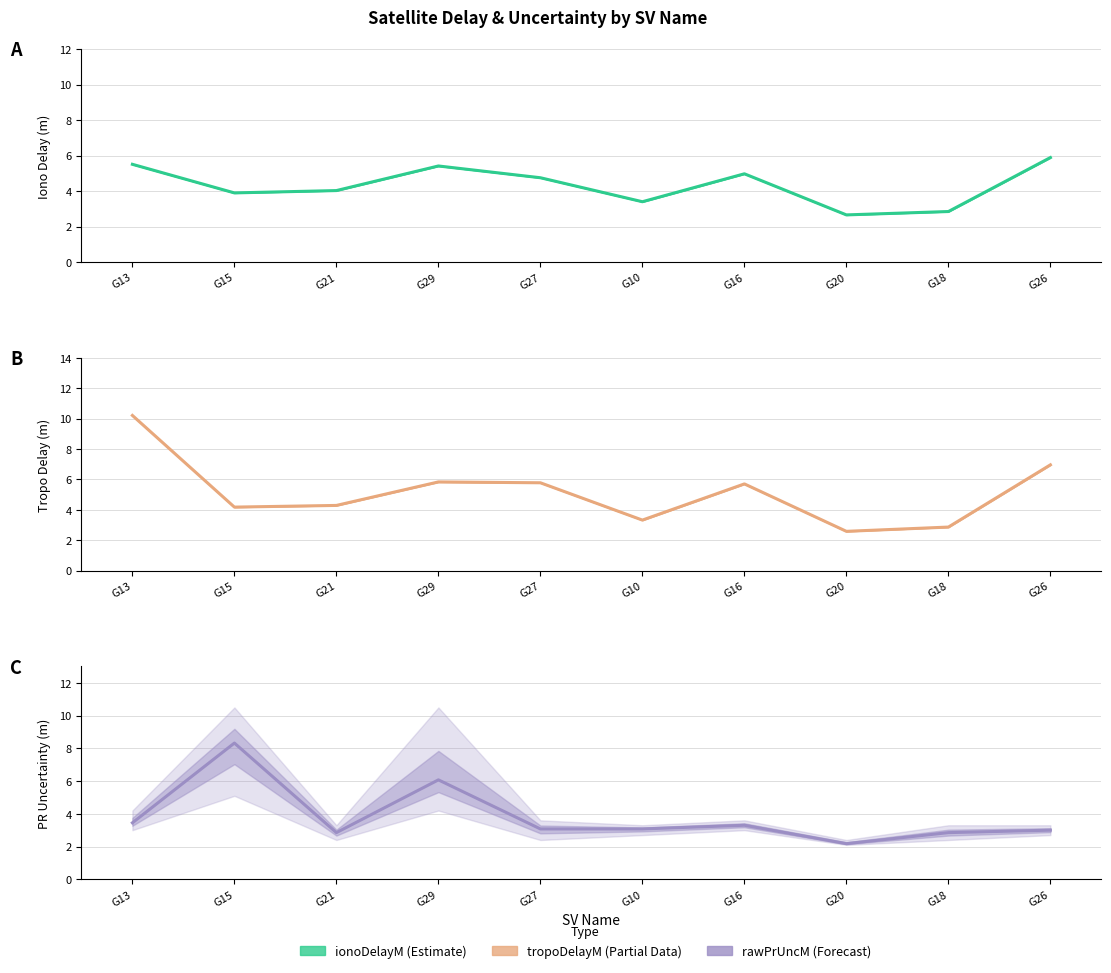

How many interior local peaks does the rawPrUncM series have?

3